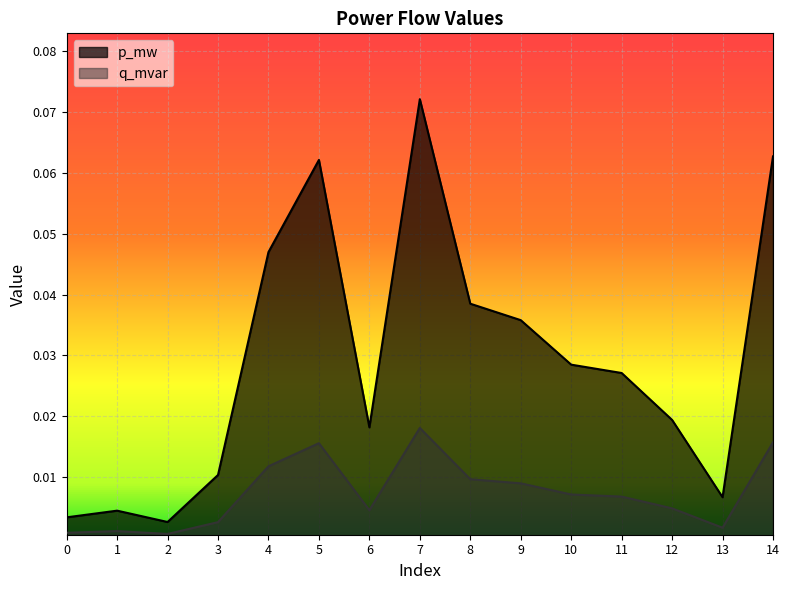

At which category is the sum across all series the highest?

7